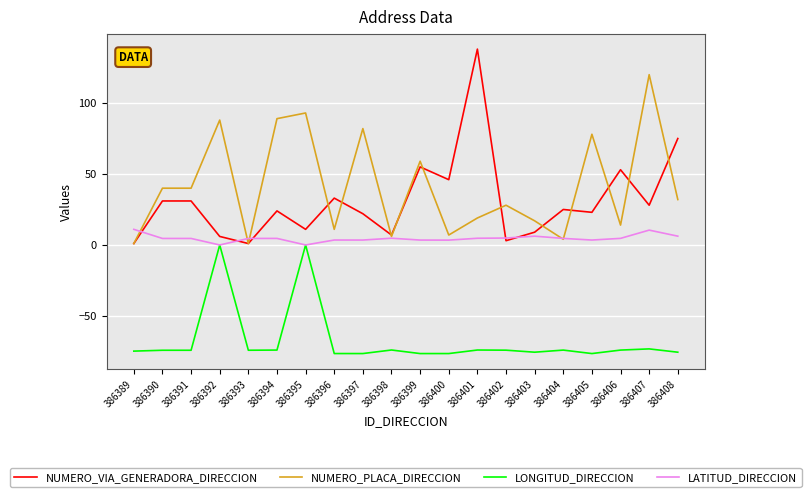

What is the average value of the NUMERO_PLACA_DIRECCION series?

41.5